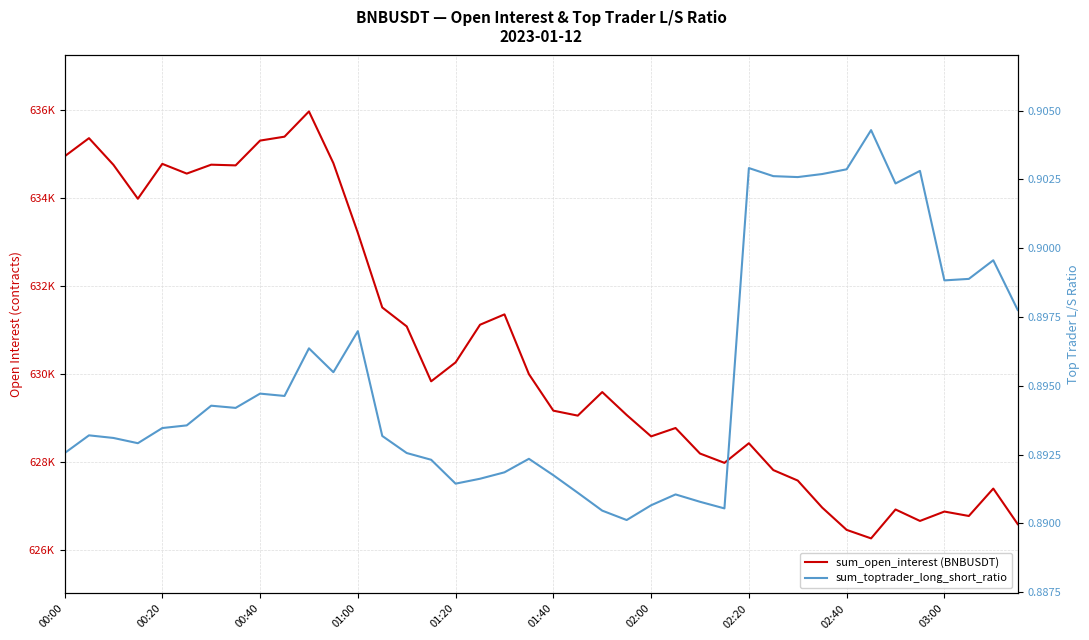

True or false: sum_toptrader_long_short_ratio and sum_open_interest (BNBUSDT) intersect in this chart.

False